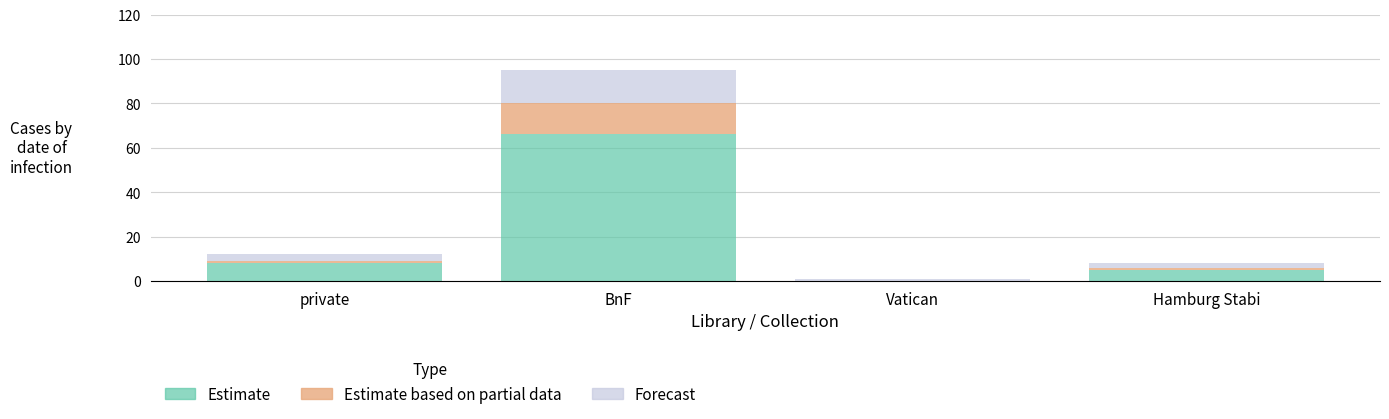

Reading right to left, transcribe the values for Estimate.

Hamburg Stabi=5	Vatican=0	BnF=66	private=8